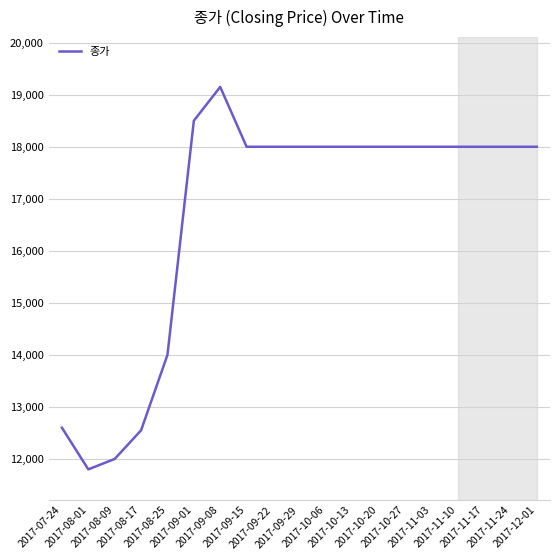

The chart shows a value of 5987 at 2017-10-06. True or false?

False